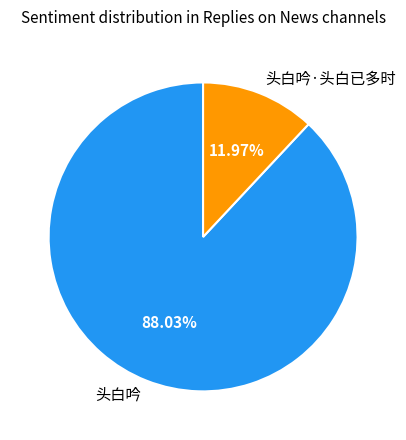

Is it true that 头白吟·头白已多时 is 12% of the pie?

True